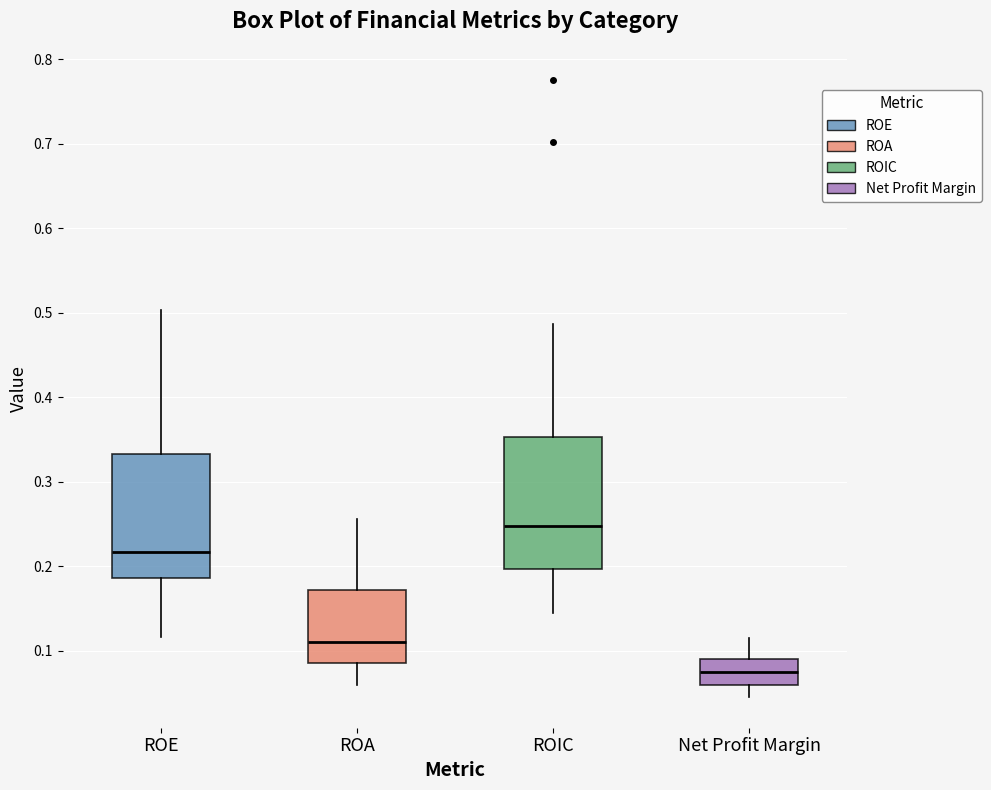

Reading left to right, transcribe this box plot: for each box, give where its median line is, the range the box spans, and where its two whiskers end, as read against the y-axis. The values are not printed on the chart, so give them approximately, as read against the axis.

ROE: median 0.22, box 0.19 to 0.33, whiskers 0.12 to 0.50
ROA: median 0.11, box 0.09 to 0.17, whiskers 0.06 to 0.26
ROIC: median 0.25, box 0.20 to 0.35, whiskers 0.14 to 0.49
Net Profit Margin: median 0.08, box 0.06 to 0.09, whiskers 0.05 to 0.11